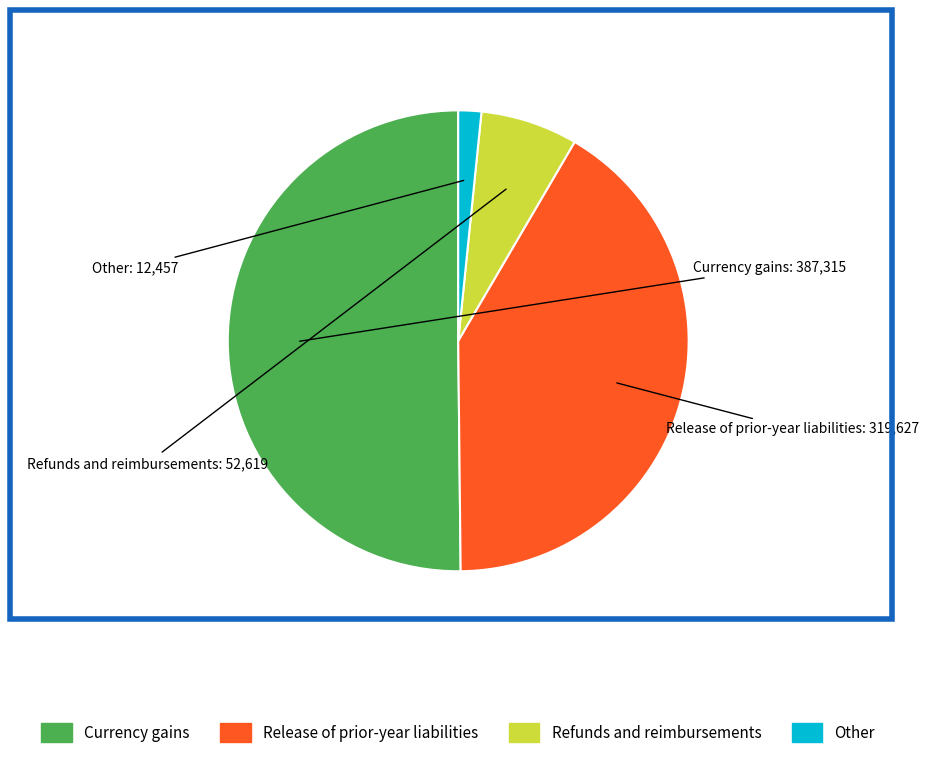

Do Currency gains and Other together represent more than half of the pie?

Yes